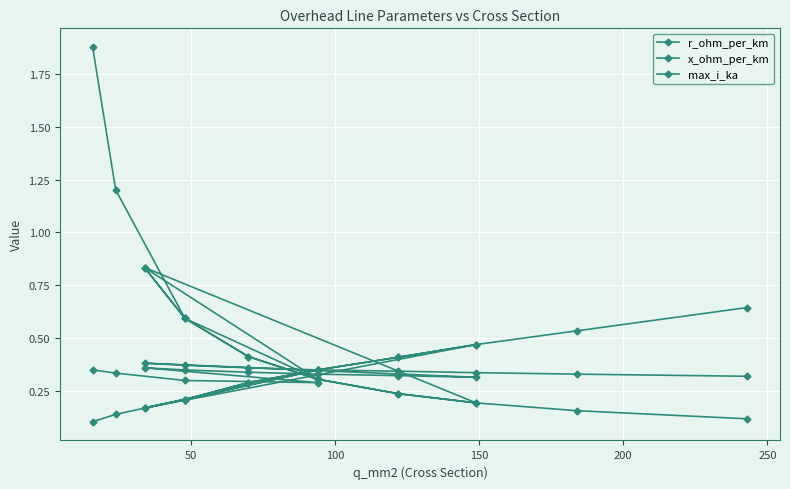

What is the difference between the second highest and minimum values in the max_i_ka series?

0.4